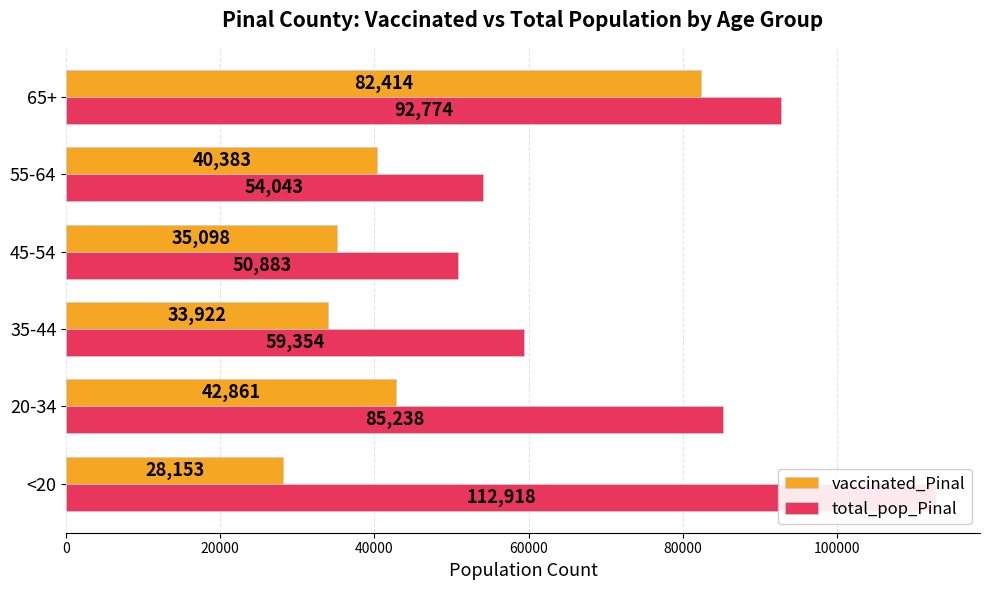

What is the highest value of the total_pop_Pinal series?

112918